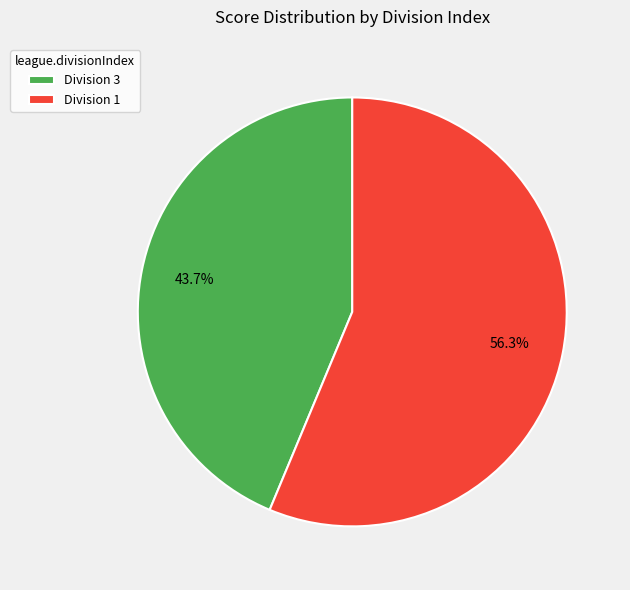

Which slice is the largest?

Division 1